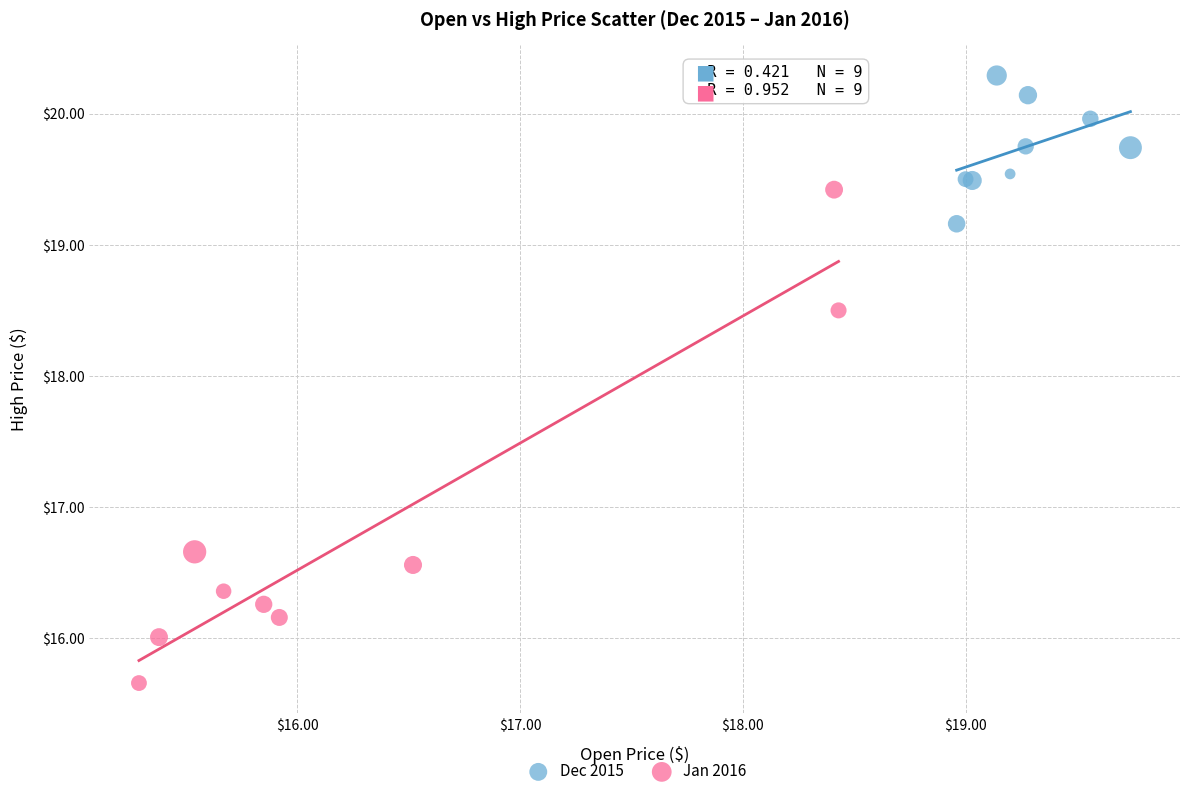

Which series has the largest Y range (max minus min)?

Jan 2016